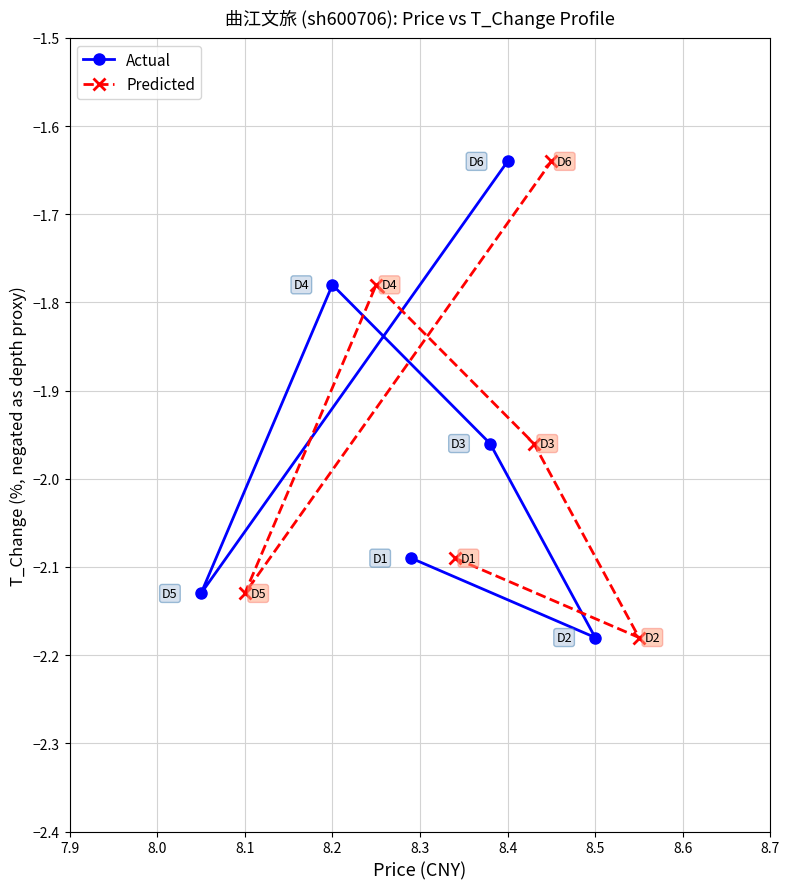

Rank the series by their maximum value, from highest to lowest.

Actual, Predicted